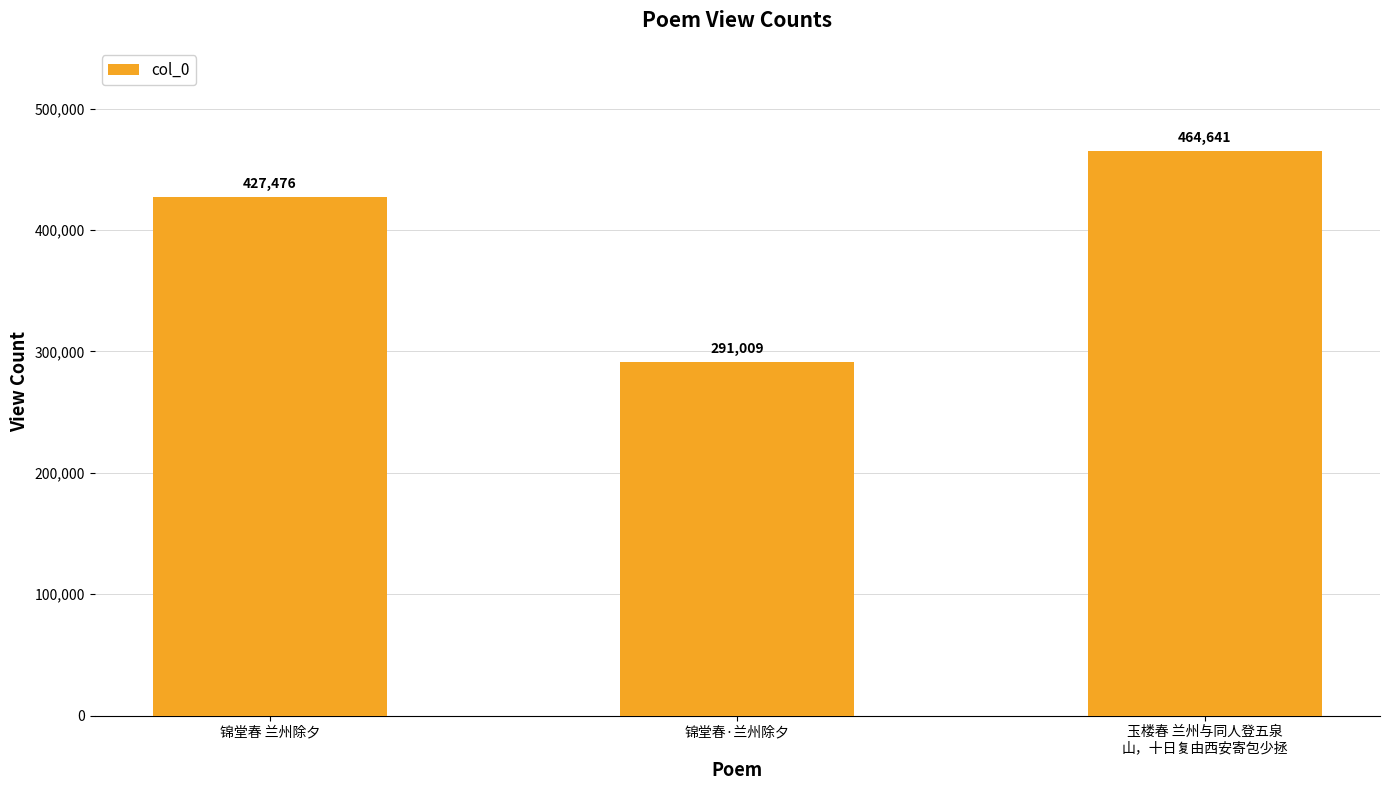

What is the ratio of the value at 玉楼春 兰州与同人登五泉
山，十日复由西安寄包少拯 to the value at 锦堂春 兰州除夕?

1.1